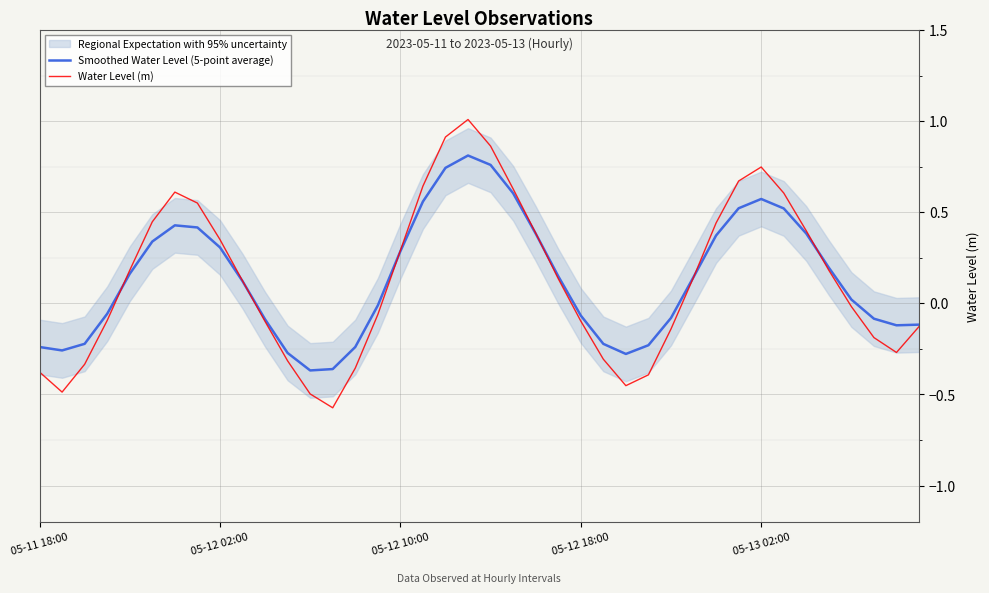

Between 26 and 22, which is larger?

22